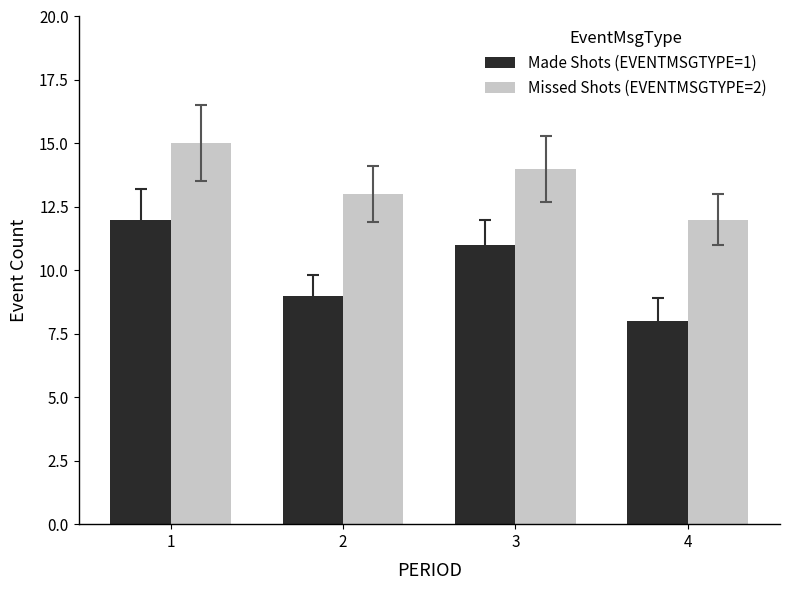

How many Missed Shots (EVENTMSGTYPE=2) values are between 13 and 15?

3